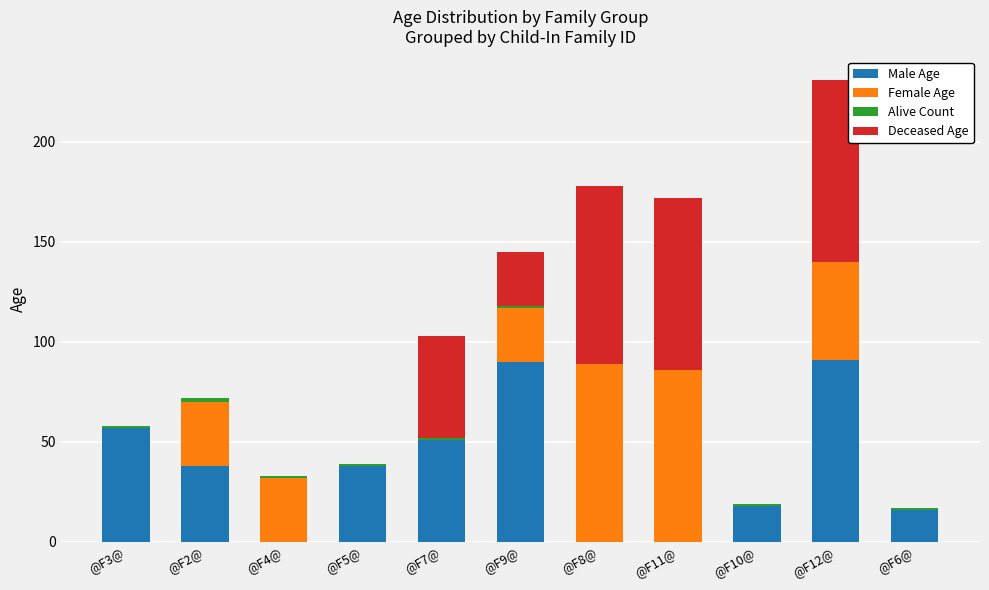

At which category is the sum across all series the highest?

@F12@